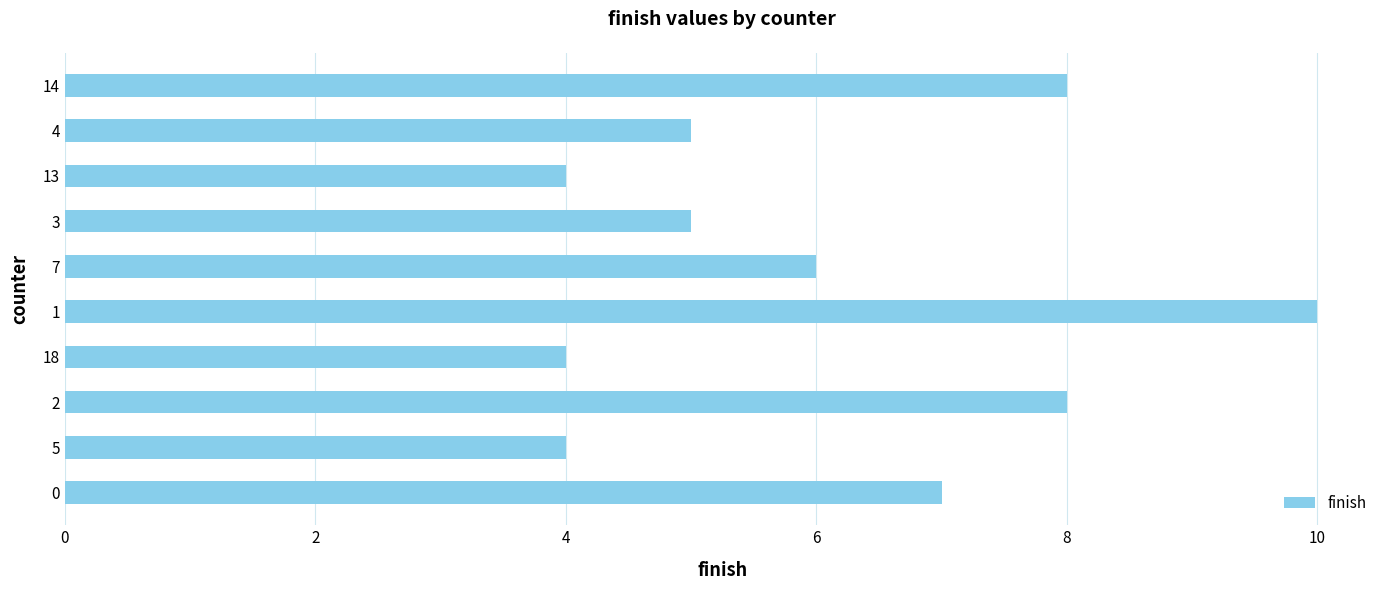

How many bars are there in total?

10